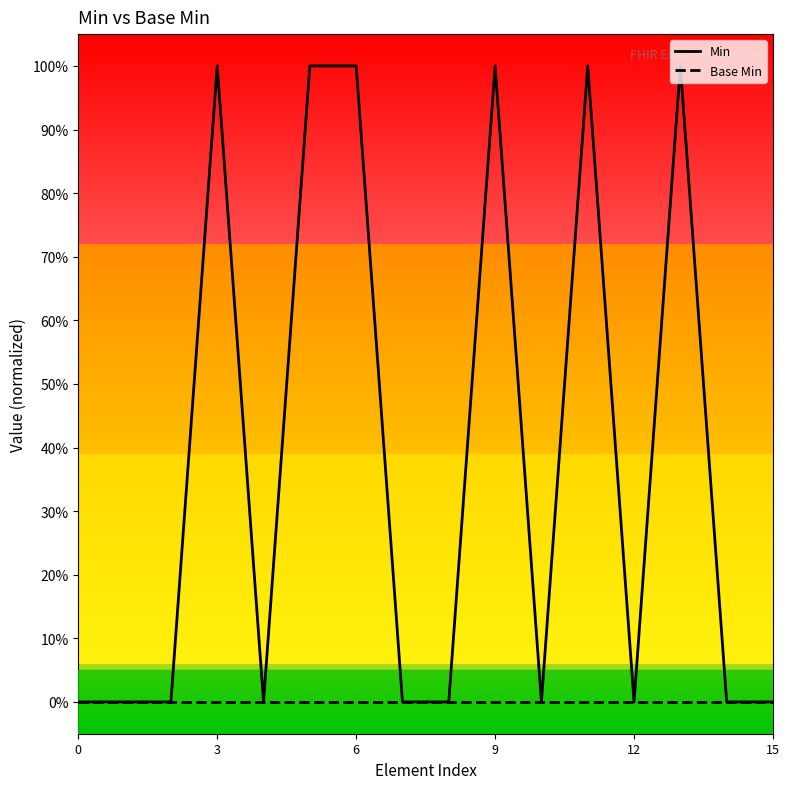

What are all the series names shown in the legend?

Min, Base Min